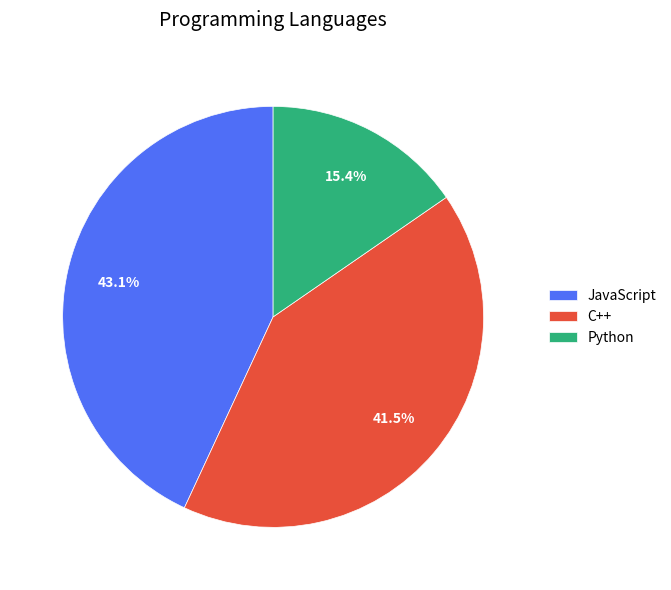

Is the sum of Python and JavaScript greater than half?

Yes